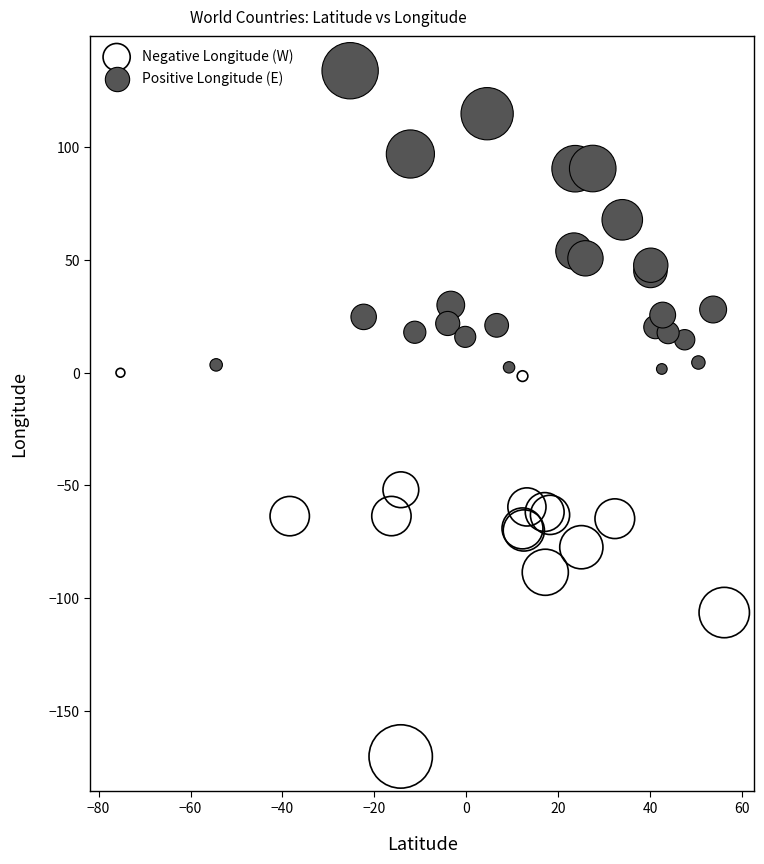

Which series reaches the maximum Y coordinate?

Positive Longitude (E)